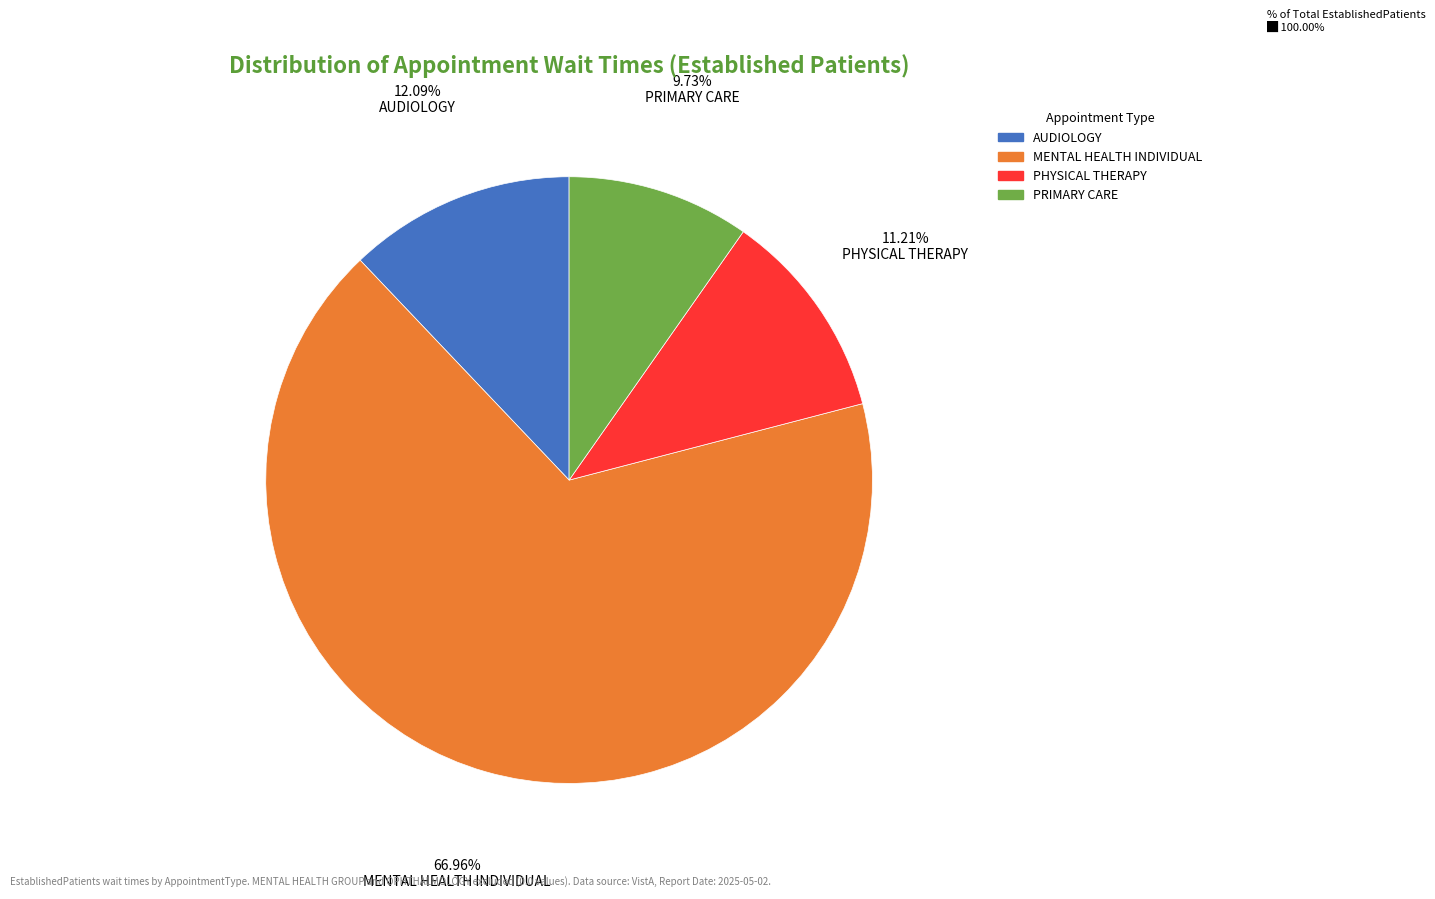

Which slice is the largest?

MENTAL HEALTH INDIVIDUAL